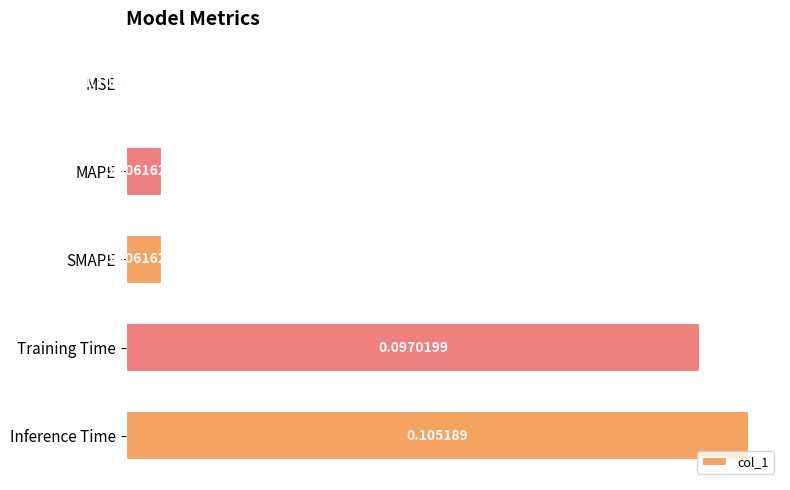

Between Training Time and MSE, which is larger?

Training Time